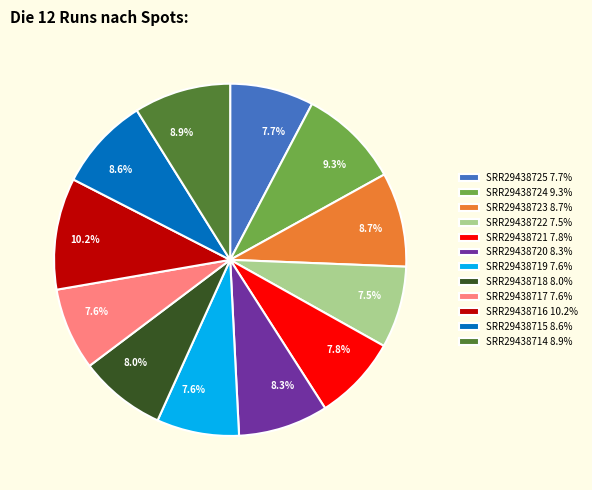

True or false: SRR29438723 accounts for 9% of the total.

True